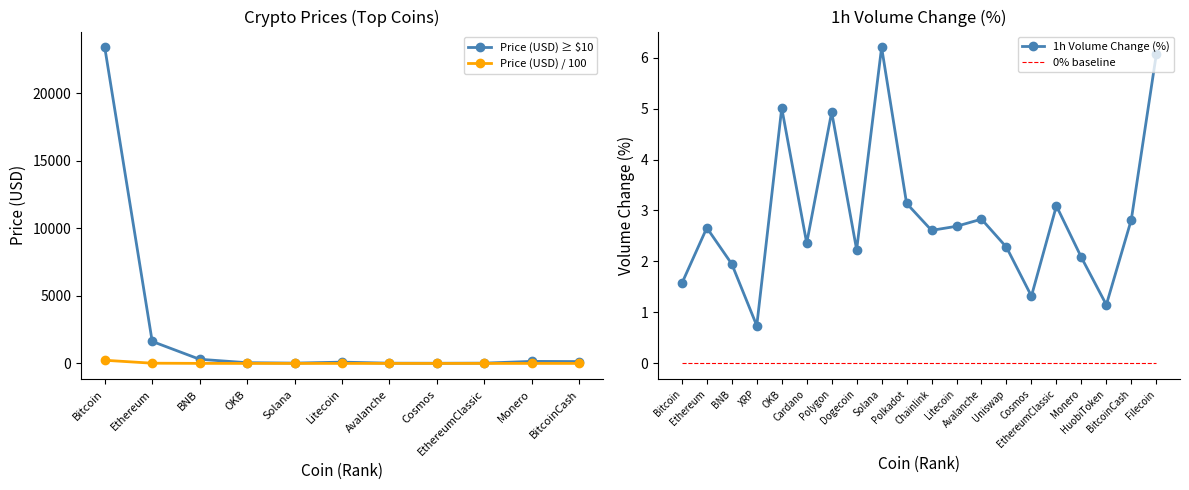

How many categories are shown in the chart?

20